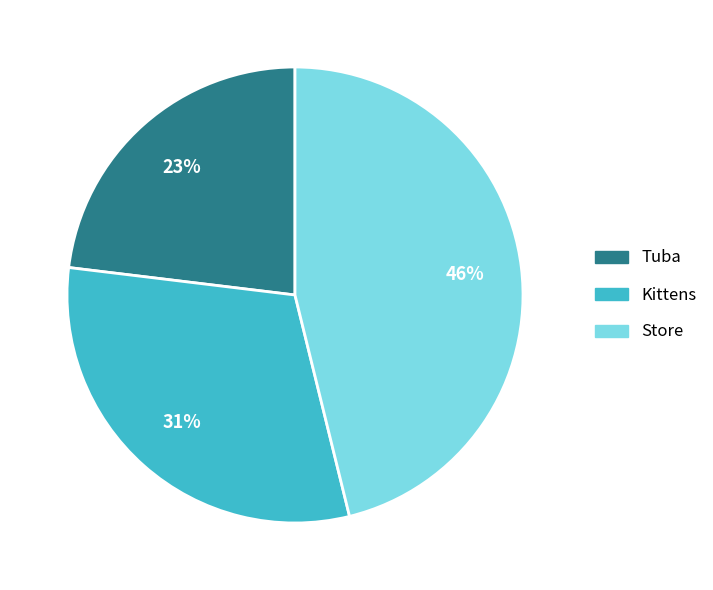

Do Kittens and Store together represent more than half of the pie?

Yes